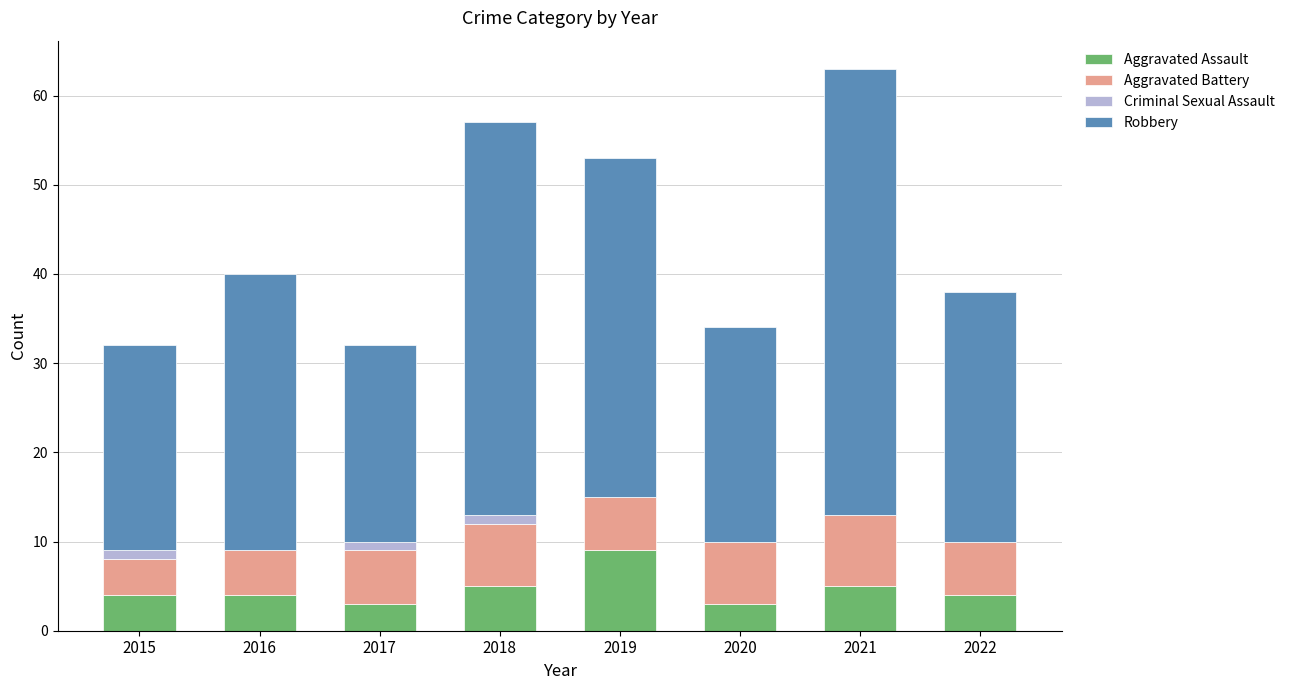

What is the total value across all series at 2022?

38